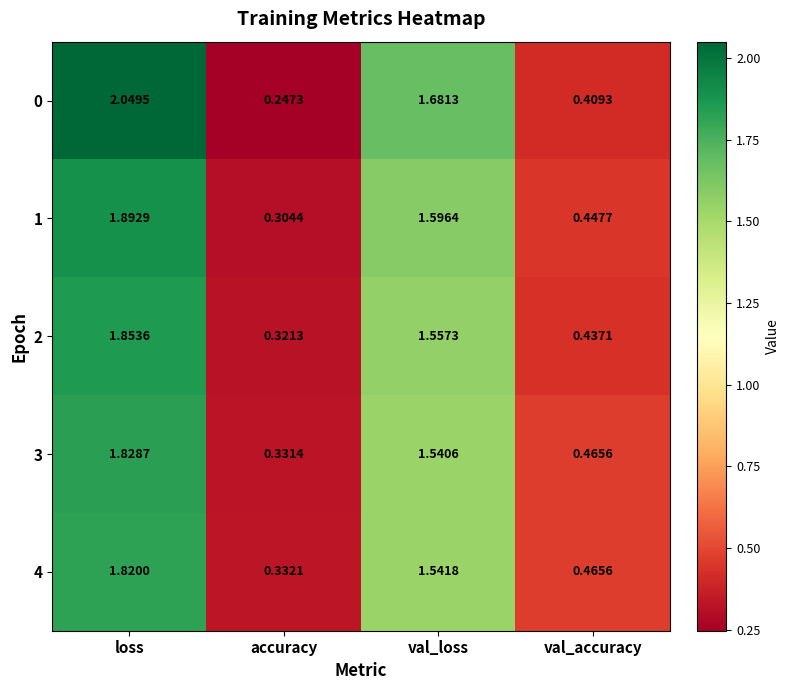

List the labels in order of 2 value, smallest first.

accuracy, val_accuracy, val_loss, loss